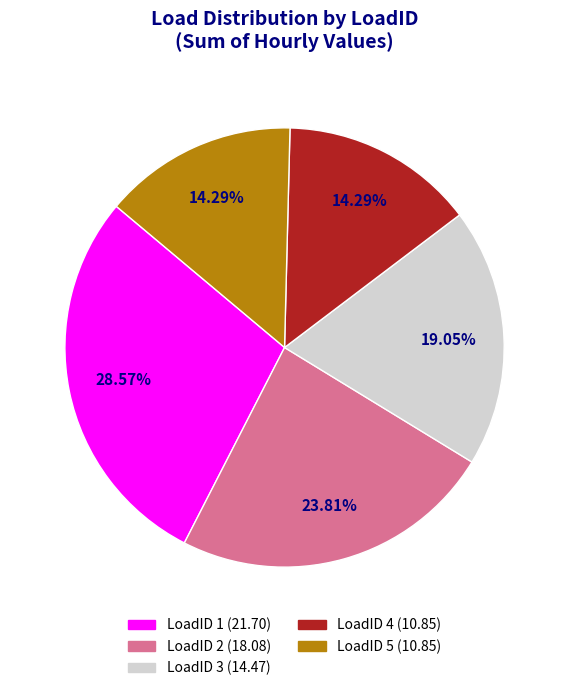

Does any single category account for the majority?

No